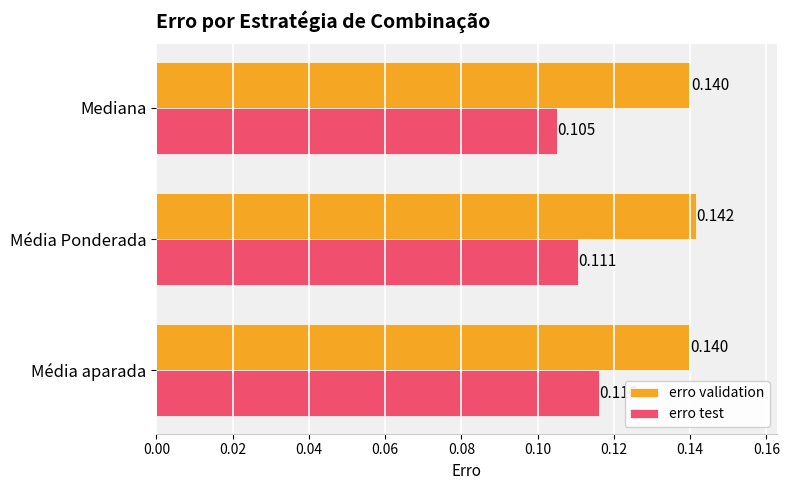

Which series has the largest total across all categories?

erro validation